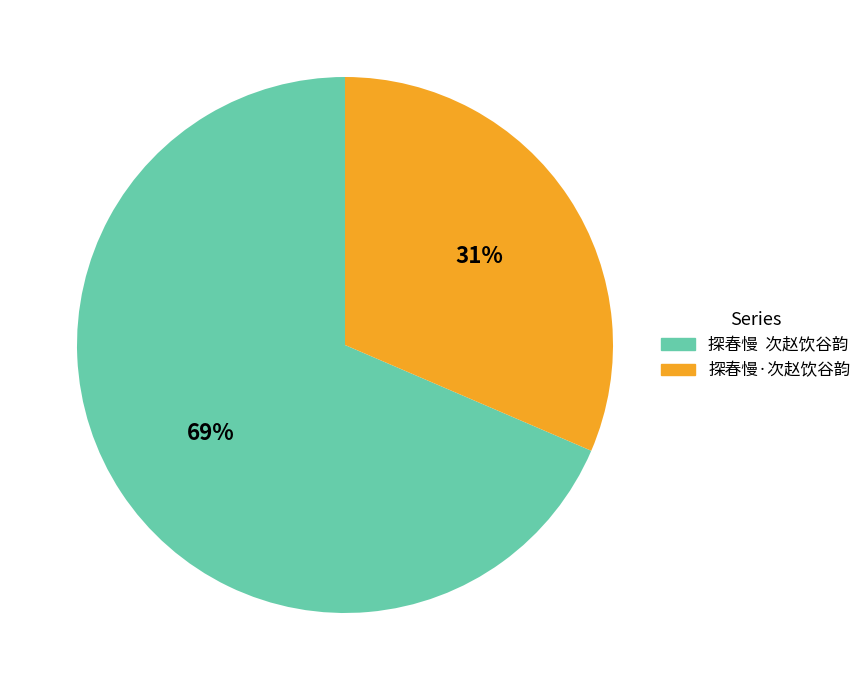

Combined, do 探春慢·次赵饮谷韵 and 探春慢 次赵饮谷韵 account for over 50%?

Yes